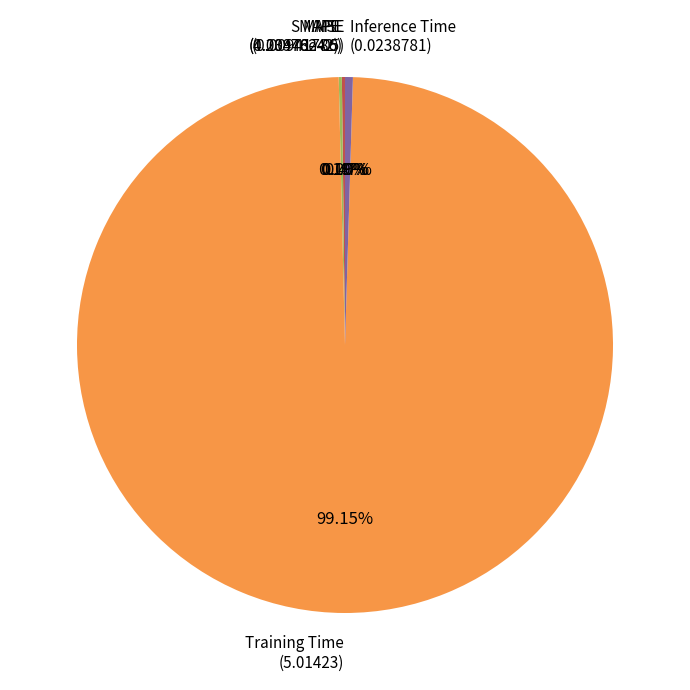

Which slice represents more than half of the pie?

Training Time